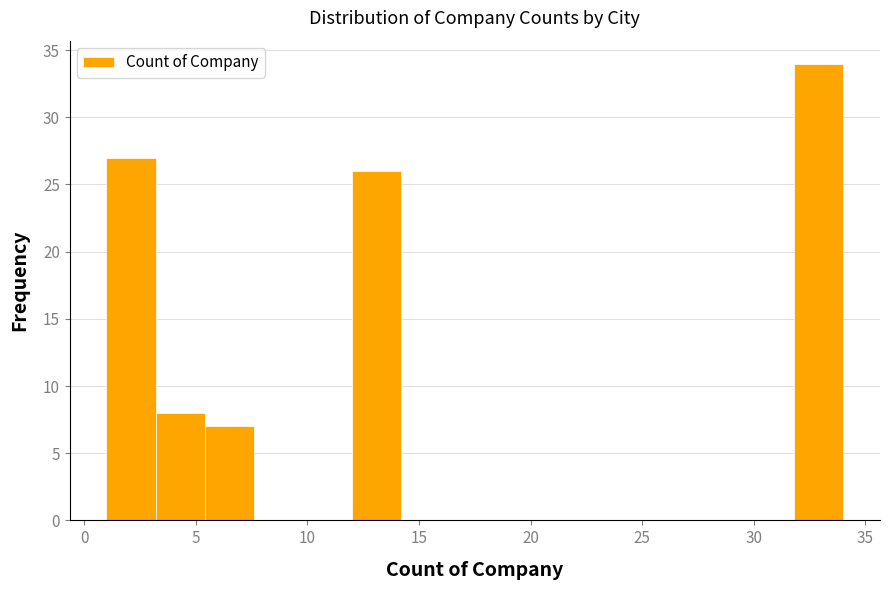

Reading left to right, list every bar in this chart as the range it spans on the x-axis followed by its height. Neither the bar edges nor the heights are printed on the chart, so give them approximately, as read against the axes.

1.0 to 3.2: 27
3.2 to 5.4: 8
5.4 to 7.6: 7
7.6 to 9.8: 0
9.8 to 12.0: 0
12.0 to 14.2: 26
14.2 to 16.4: 0
16.4 to 18.6: 0
18.6 to 20.8: 0
20.8 to 23.0: 0
23.0 to 25.2: 0
25.2 to 27.4: 0
27.4 to 29.6: 0
29.6 to 31.8: 0
31.8 to 34.0: 34